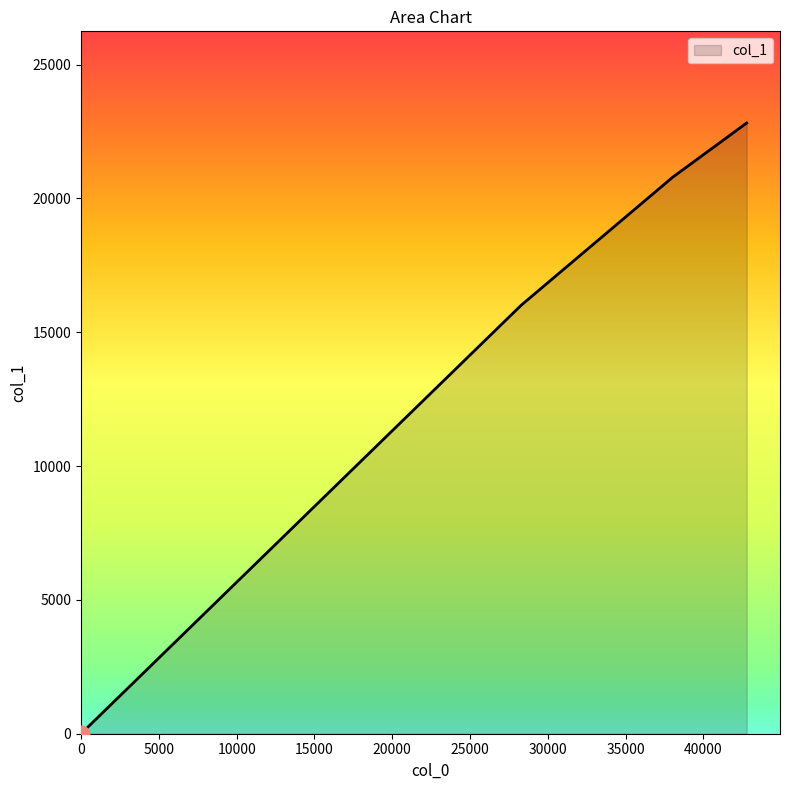

True or false: the data shows 9355.1 at 3.

False